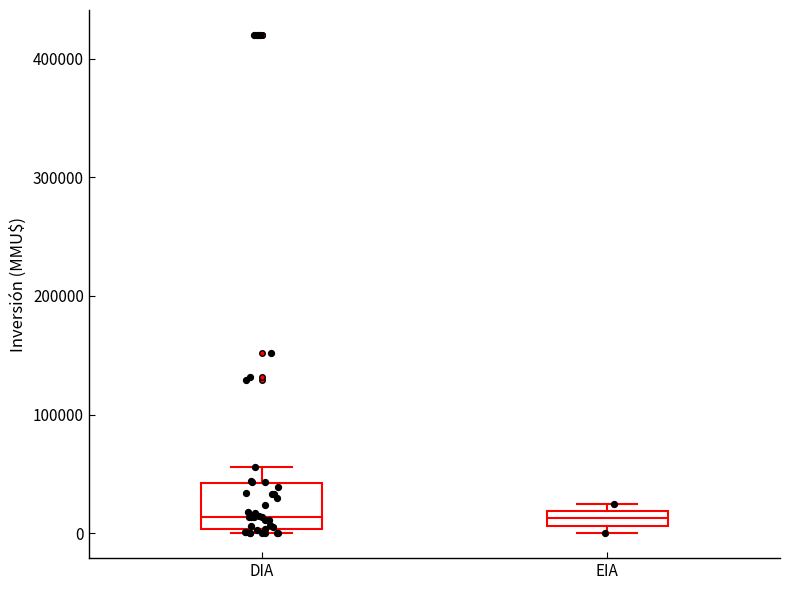

Where is the lower edge of the box for EIA on the y-axis? The values are not printed on the chart, so give them approximately, as read against the axis.

10000